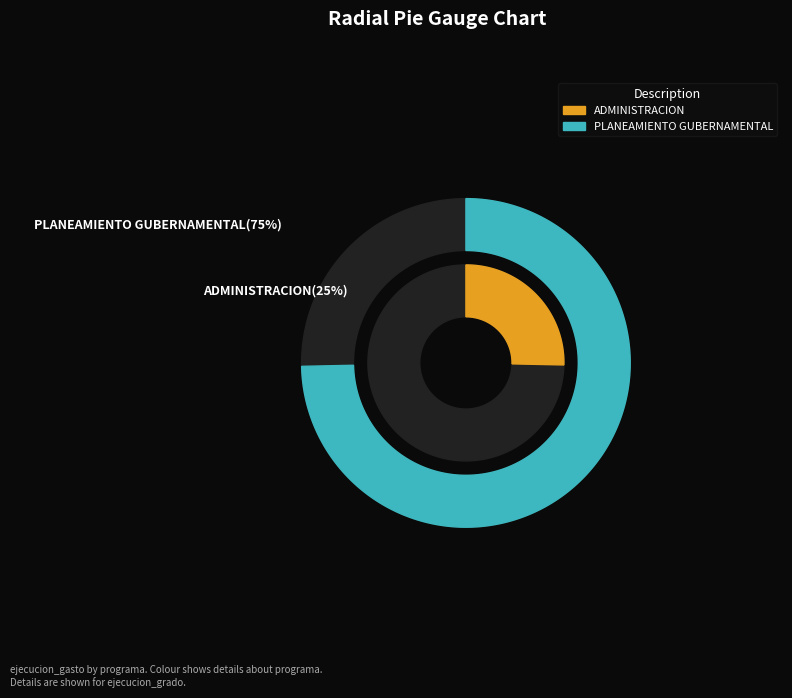

Count the number of slices in the pie.

2